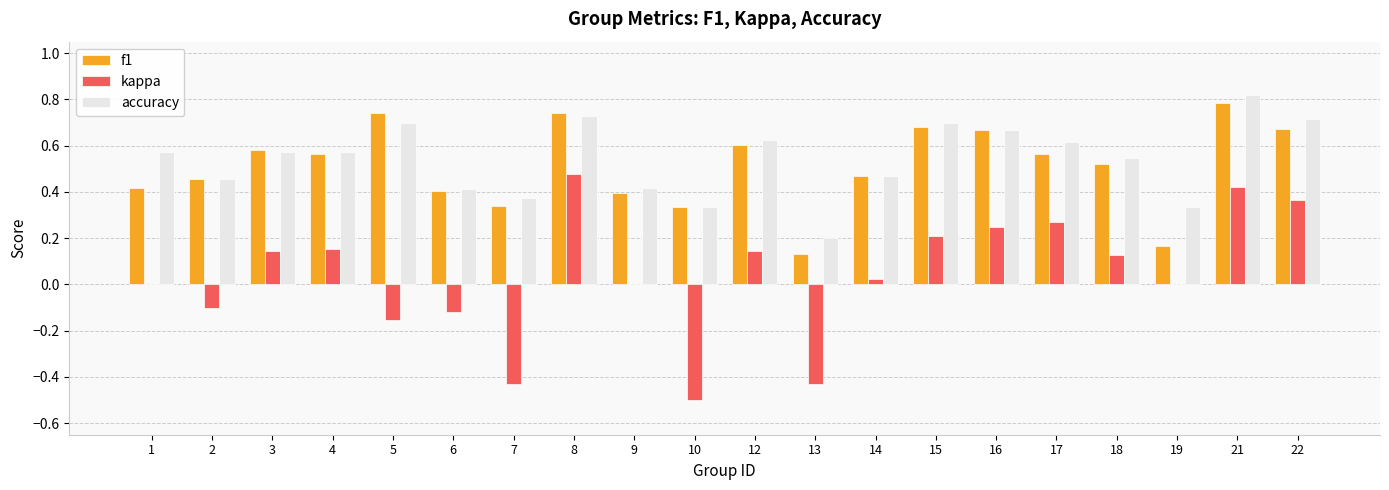

Which series changed the most between 13 and 16?

kappa